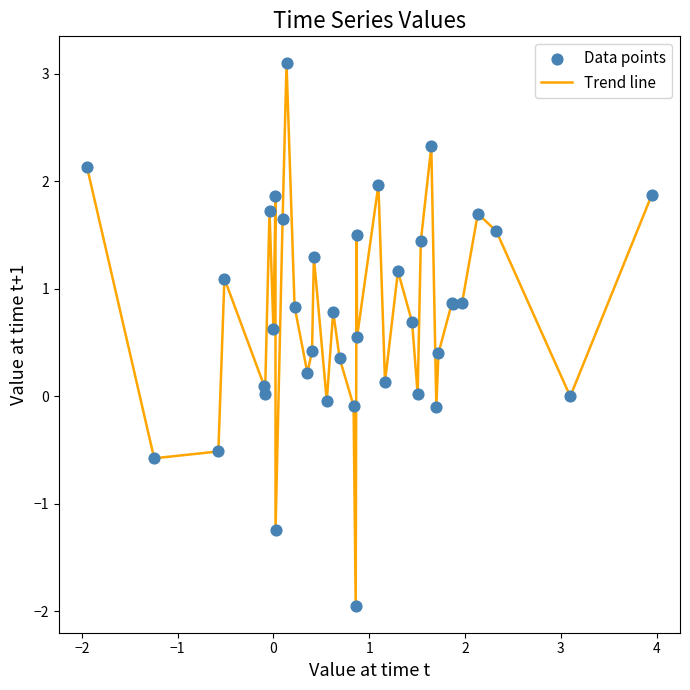

What is the greatest value displayed?

3.1